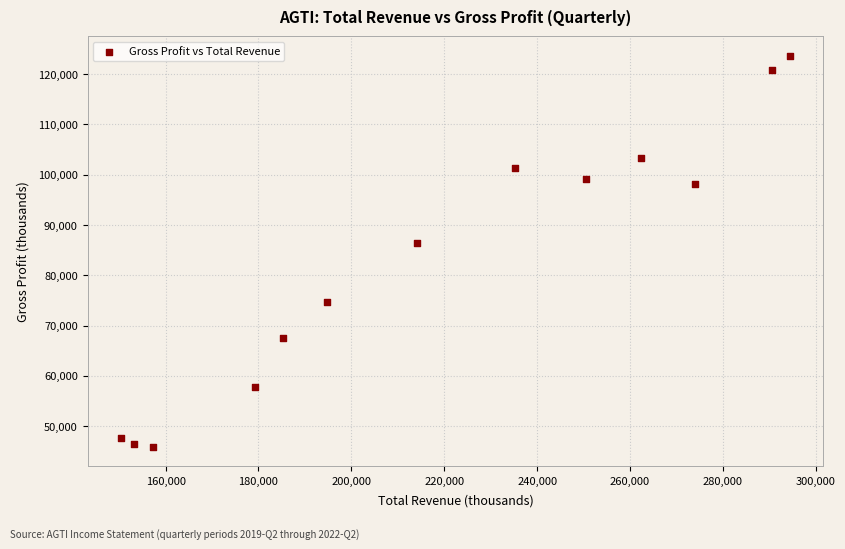

What is the range of X values (max minus min)?

144000